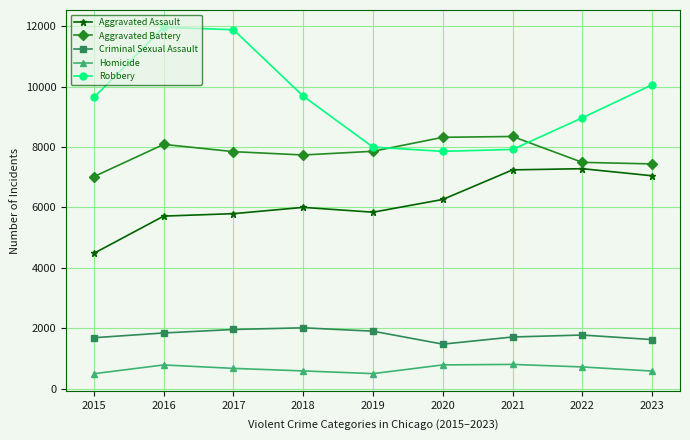

True or false: Criminal Sexual Assault has more than 0 points higher than both neighbors.

True